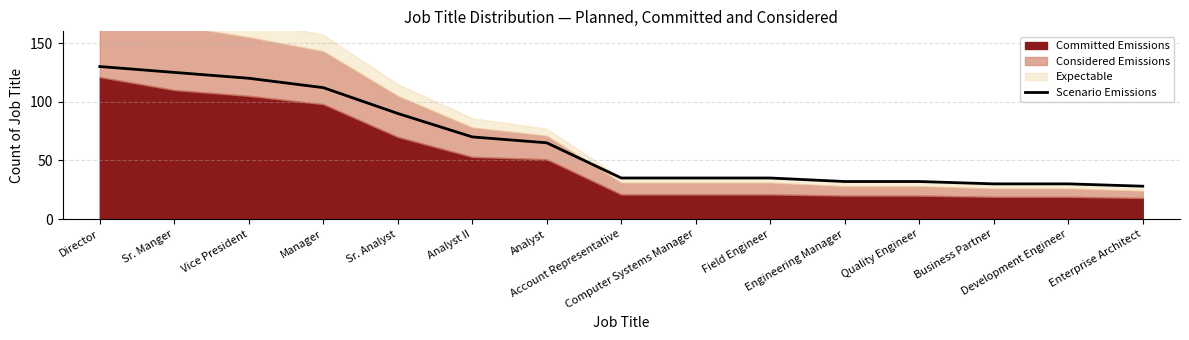

What is the smallest value displayed?

28